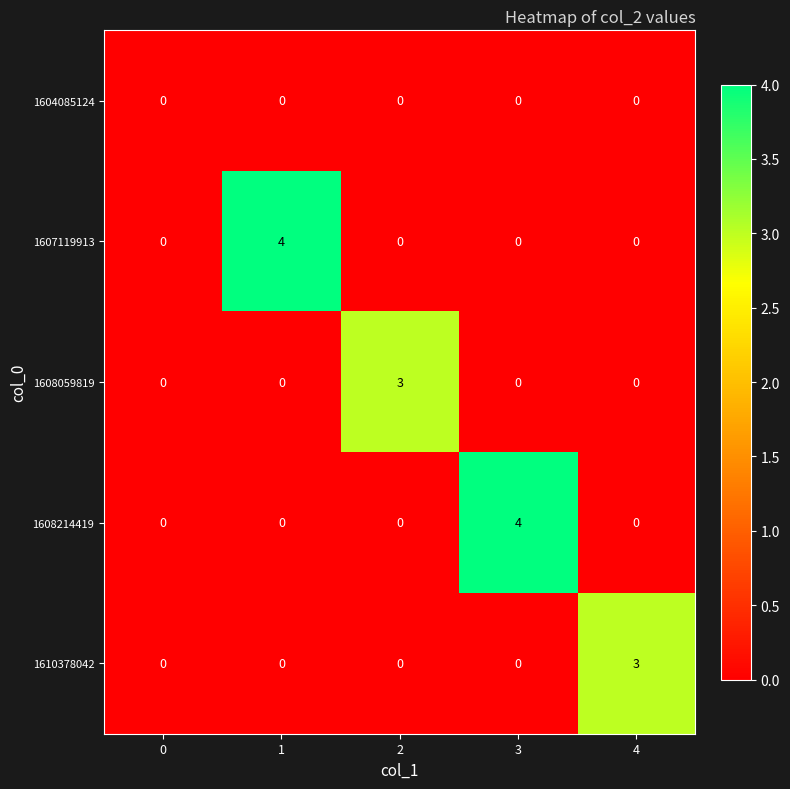

Reading left to right, what are all the values shown in this chart?

1604085124: 0=0	1=0	2=0	3=0	4=0
1607119913: 0=0	1=4	2=0	3=0	4=0
1608059819: 0=0	1=0	2=3	3=0	4=0
1608214419: 0=0	1=0	2=0	3=4	4=0
1610378042: 0=0	1=0	2=0	3=0	4=3